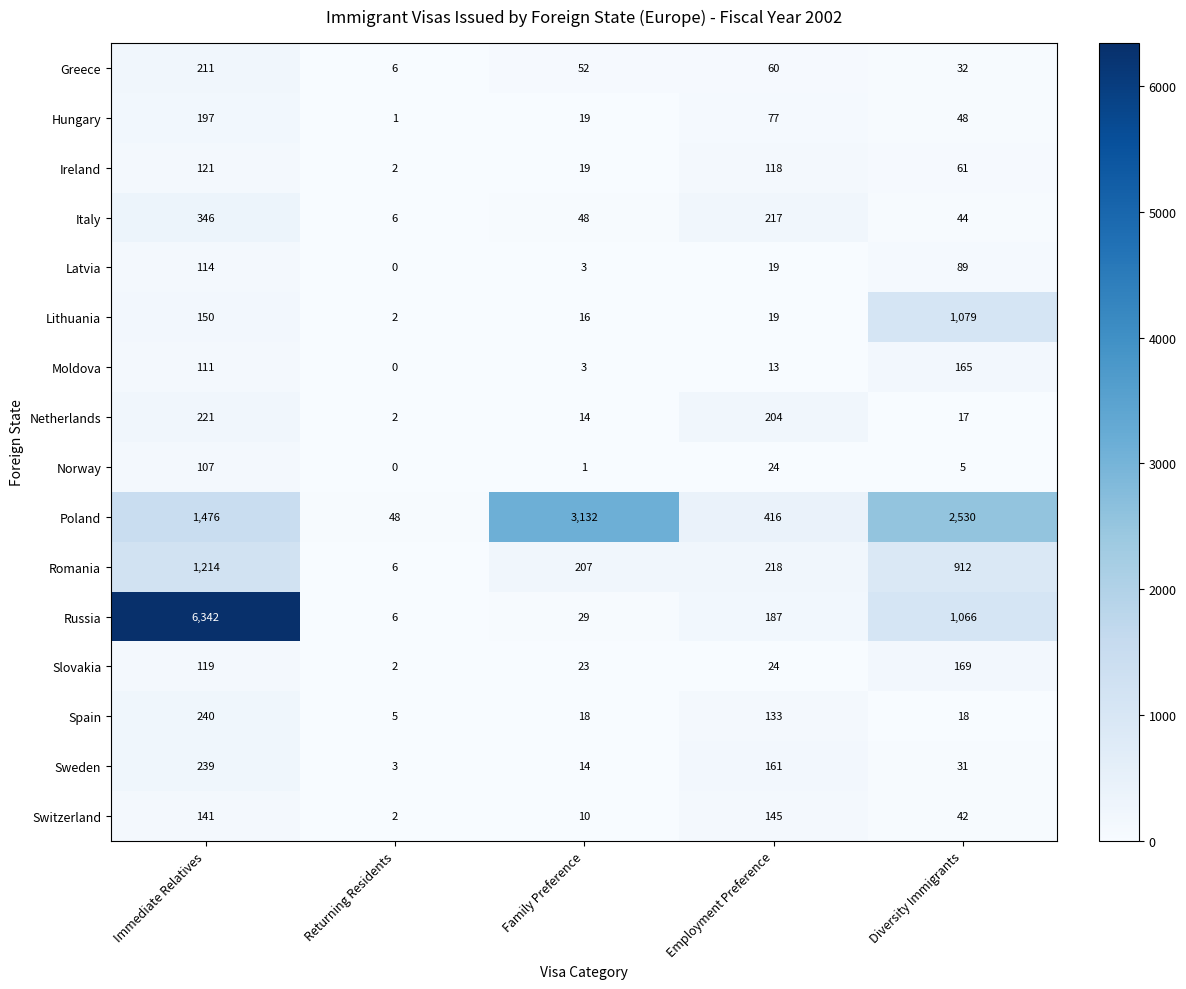

Is it true that Netherlands equals 204 at Employment Preference?

True